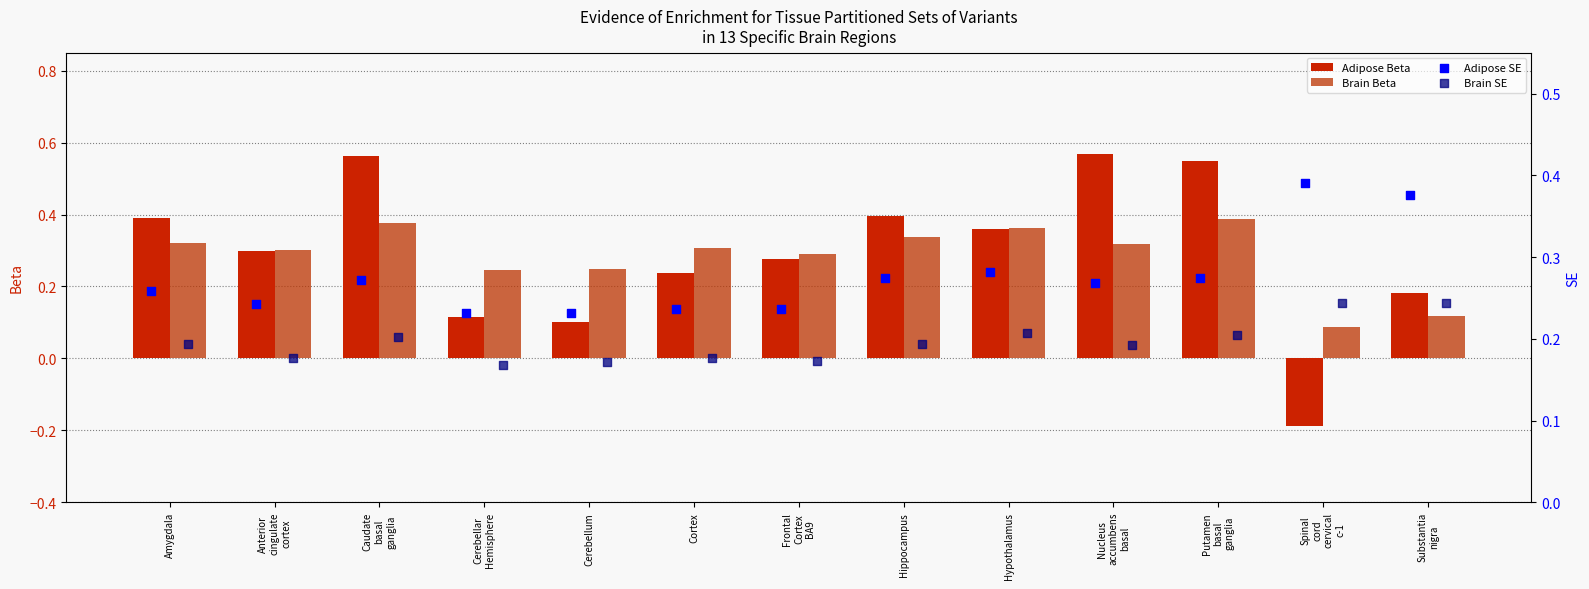

Is the value of Adipose SE at Nucleus
accumbens
basal greater than the value of Adipose Beta at Substantia
nigra?

Yes